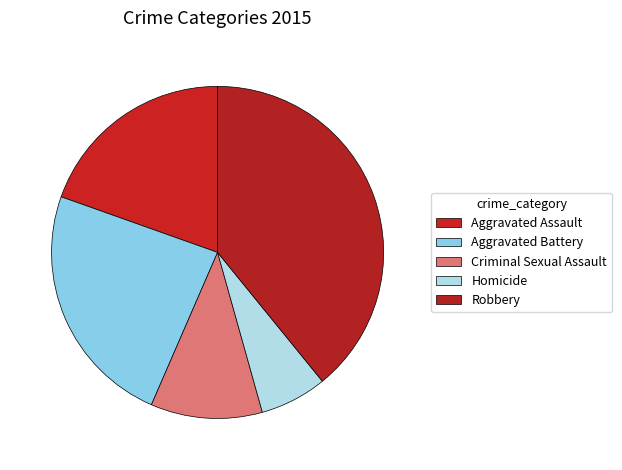

Is the sum of Aggravated Assault and Criminal Sexual Assault greater than half?

No